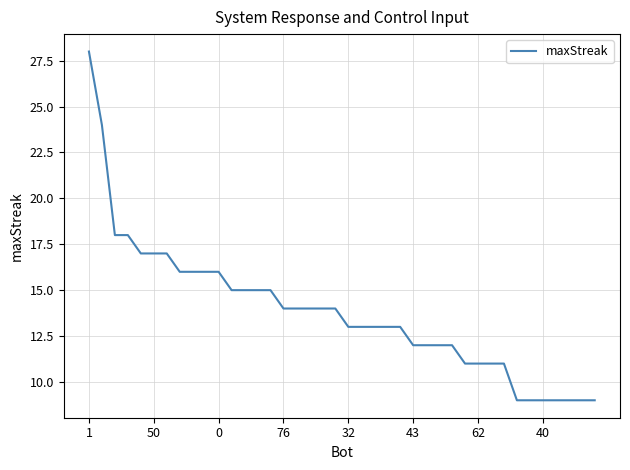

What is the minimum value shown in the chart?

9